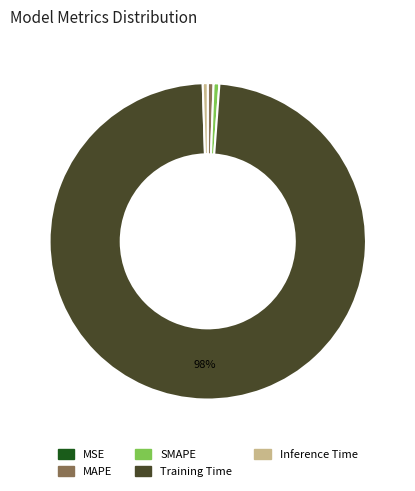

Between Training Time and SMAPE, which is larger?

Training Time